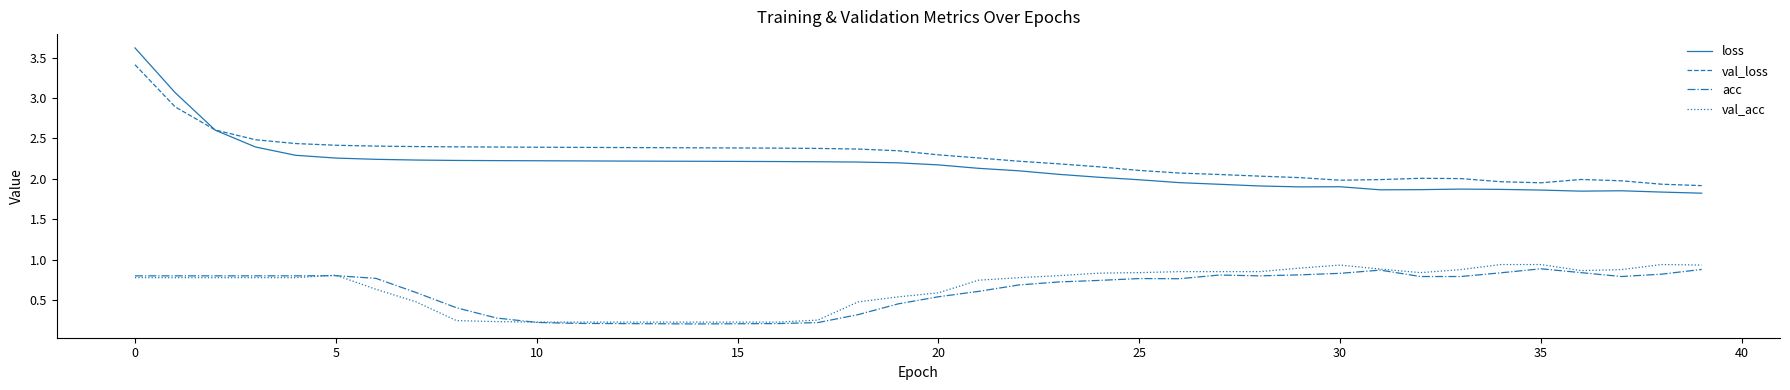

Which series has the widest spread of values?

loss